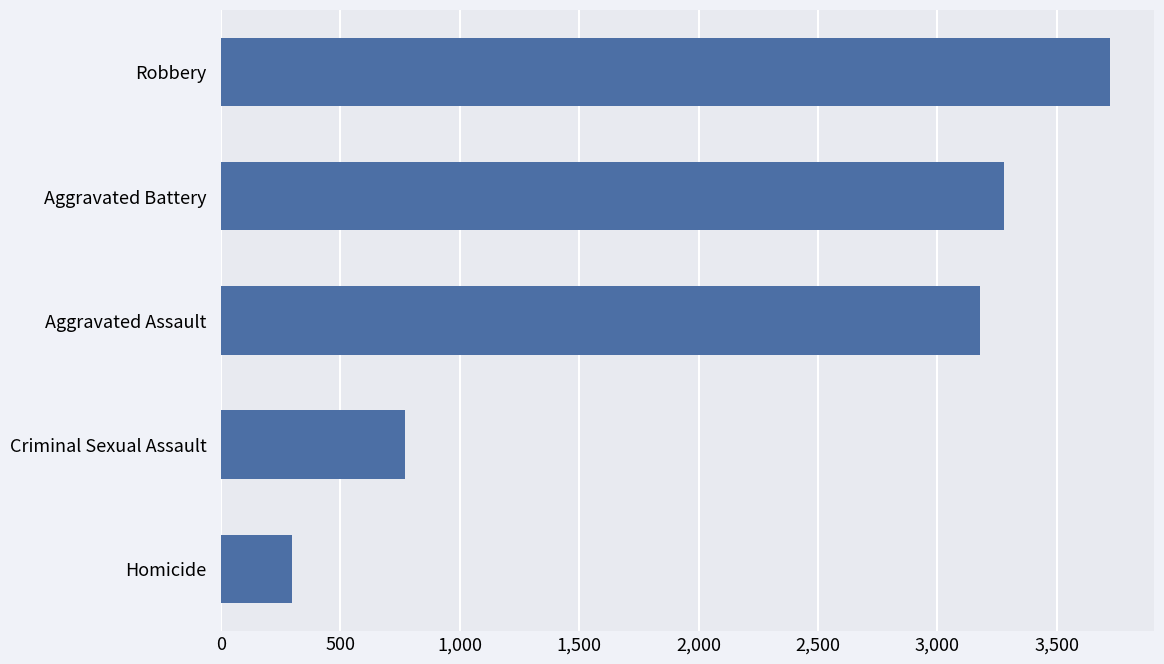

Which label corresponds to the largest value in the chart?

Robbery